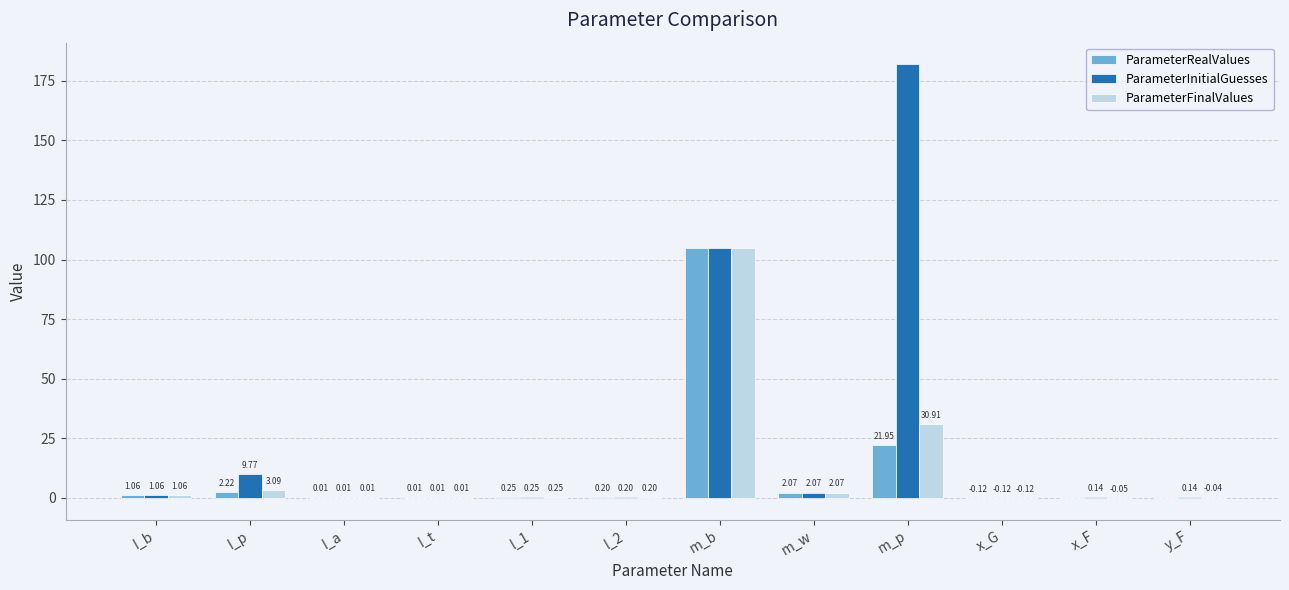

Which series changed the most between m_b and x_F?

ParameterFinalValues